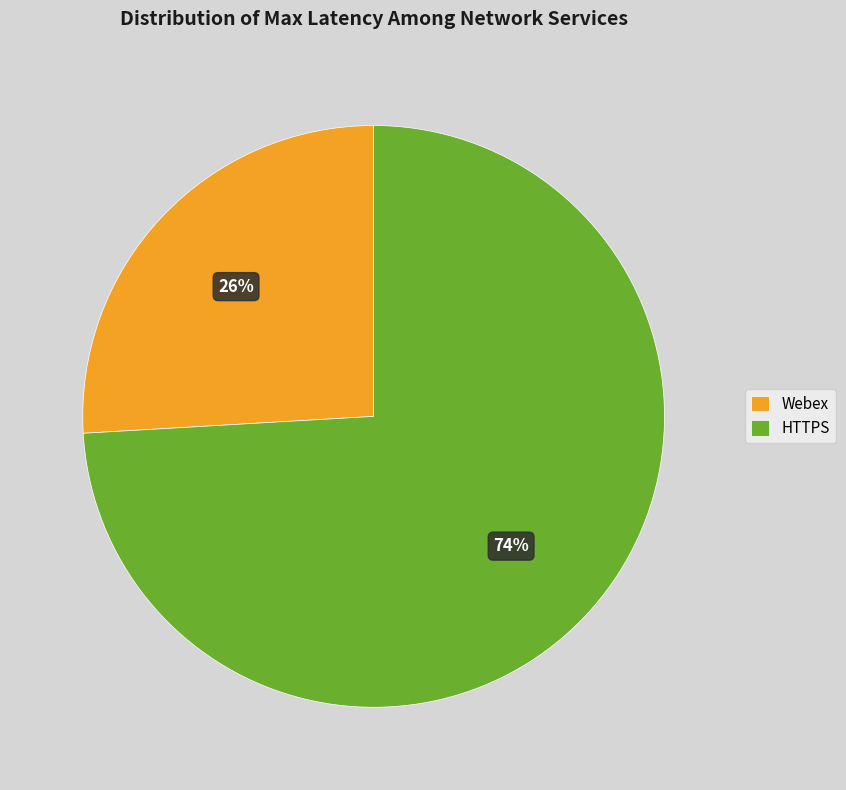

To the nearest percent, what is the combined percentage of Webex and HTTPS?

100%